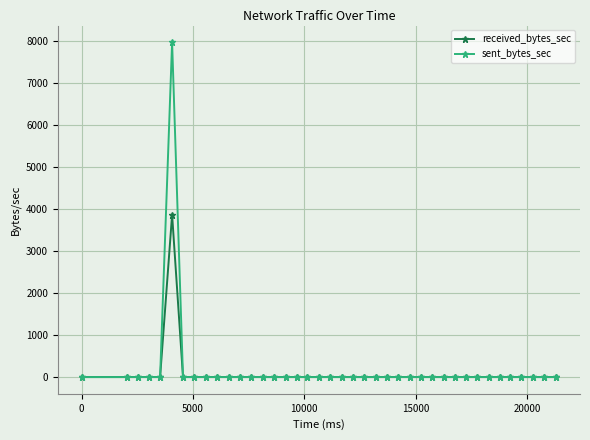

Which series has the largest range (max minus min)?

sent_bytes_sec